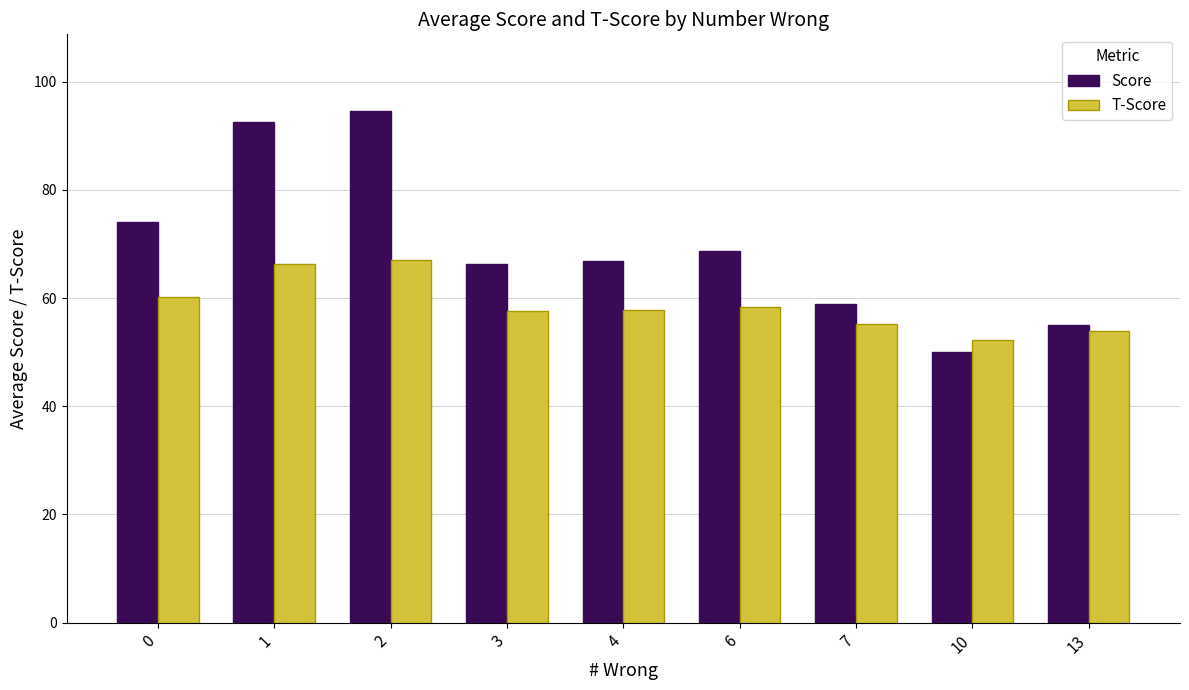

List the series in order of their peak value, highest first.

Score, T-Score